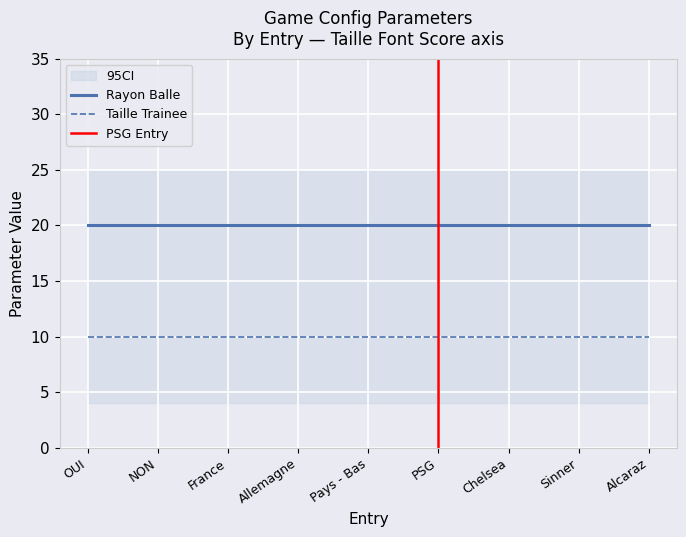

Is it true that Taille Trainee equals 10 at Chelsea?

True